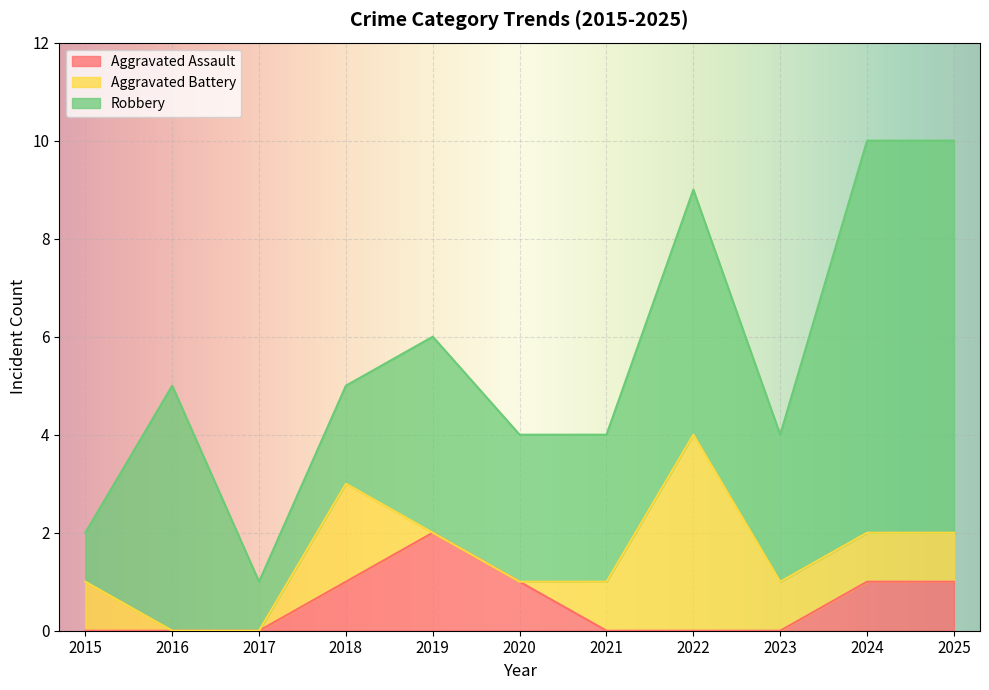

Reading right to left, extract all data points from this chart.

Aggravated Assault: 2025=1	2024=1	2023=0	2022=0	2021=0	2020=1	2019=2	2018=1	2017=0	2016=0	2015=0
Aggravated Battery: 2025=1	2024=1	2023=1	2022=4	2021=1	2020=0	2019=0	2018=2	2017=0	2016=0	2015=1
Robbery: 2025=8	2024=8	2023=3	2022=5	2021=3	2020=3	2019=4	2018=2	2017=1	2016=5	2015=1